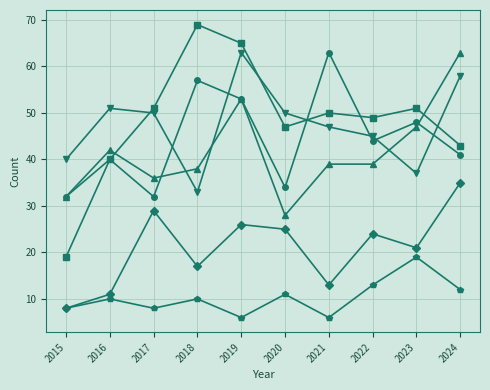

What is the spread (max minus min) of values at 2019?

59